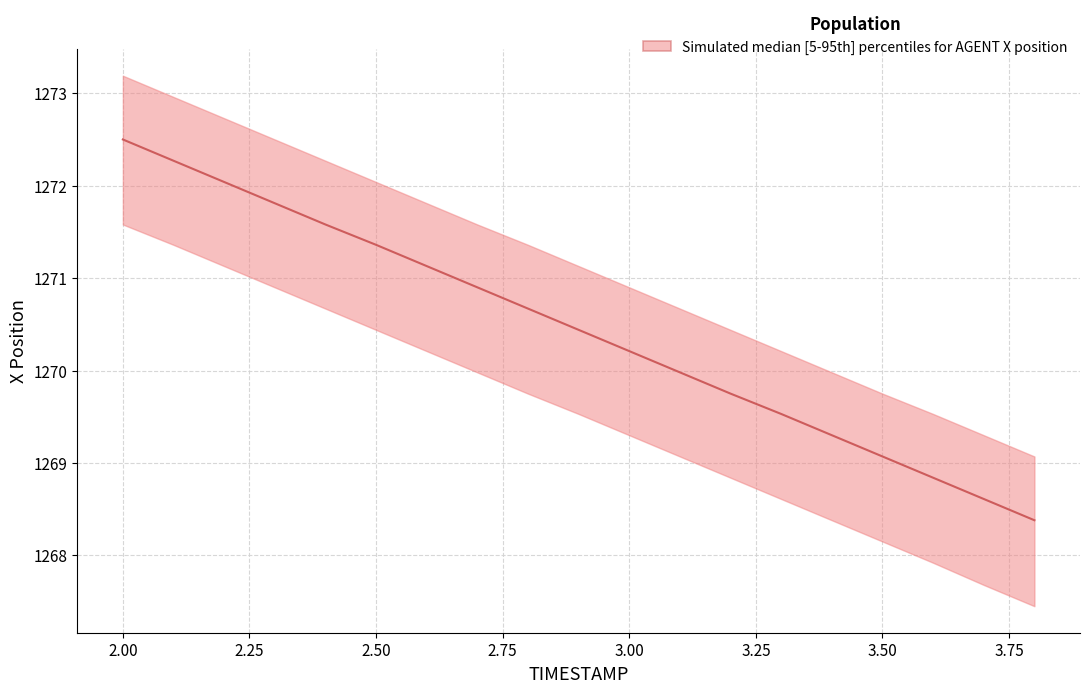

What is the label of the 15th point from the left?

3.4